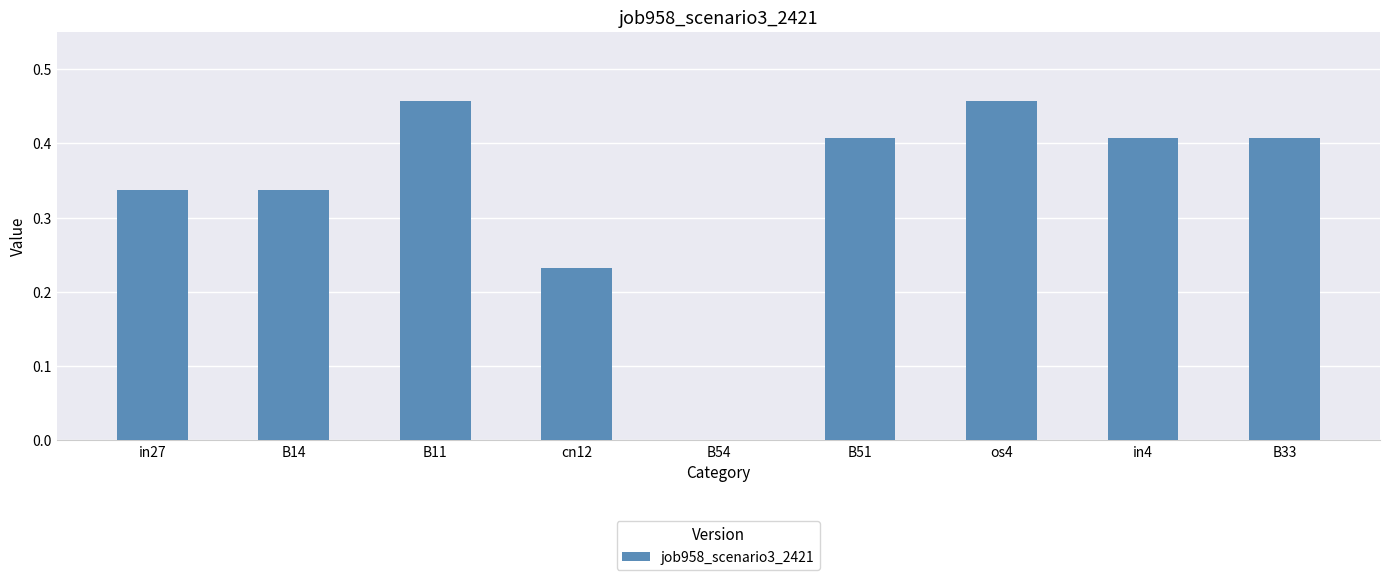

What is the sum of all values?

3.0